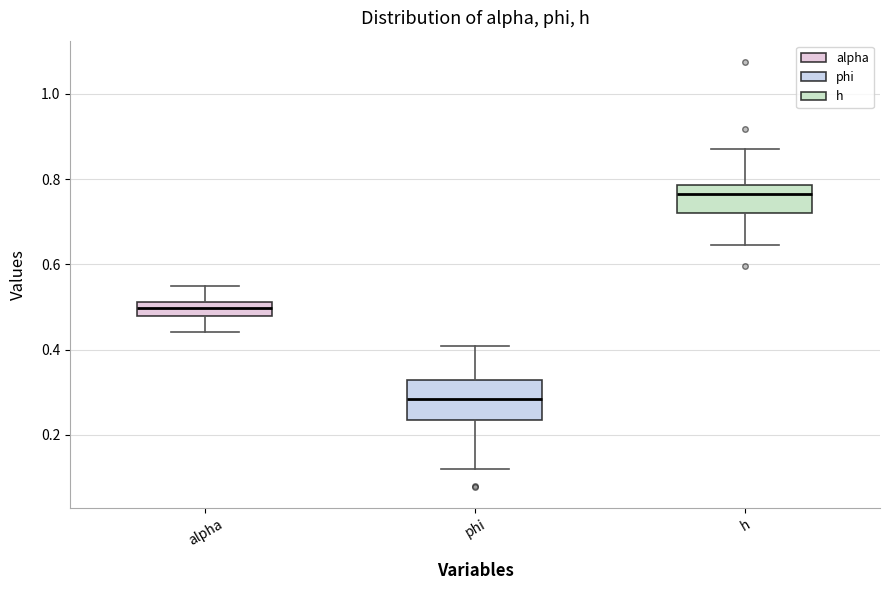

Where does the upper whisker of the box for alpha end on the y-axis? The values are not printed on the chart, so give them approximately, as read against the axis.

0.54